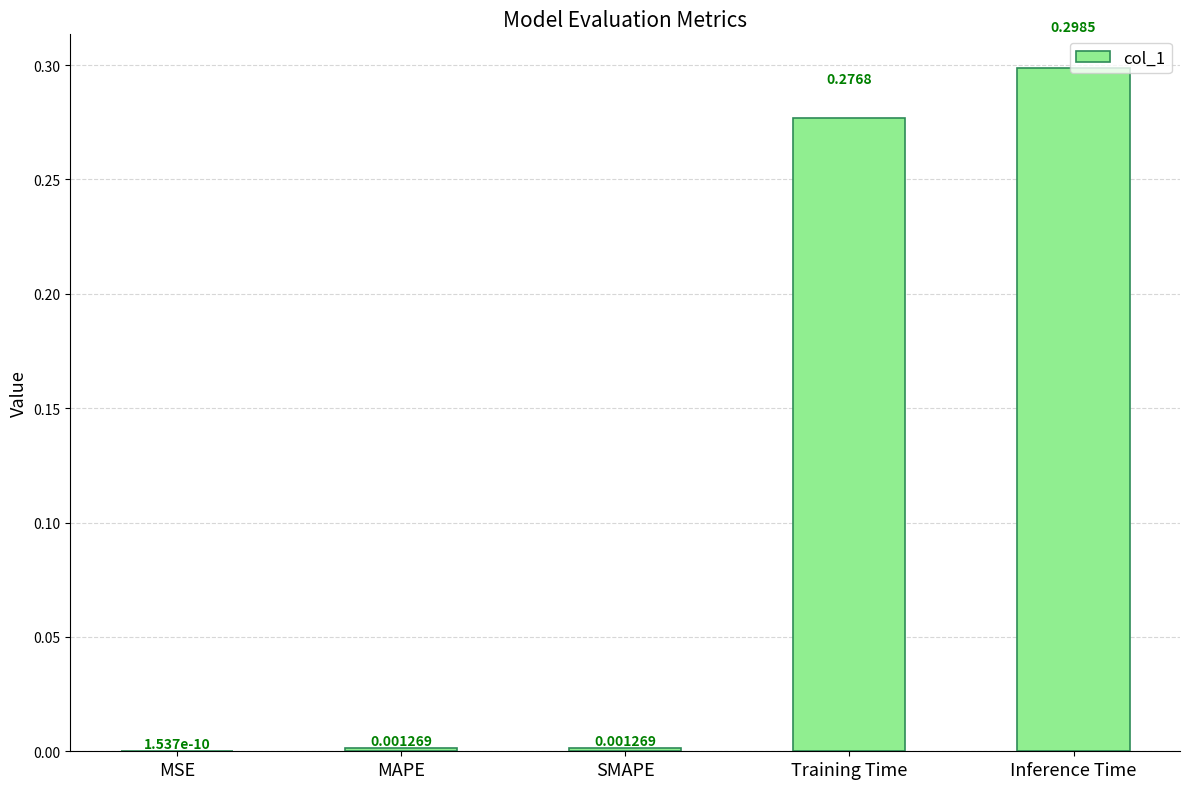

Between MAPE and MSE, which is larger?

MAPE